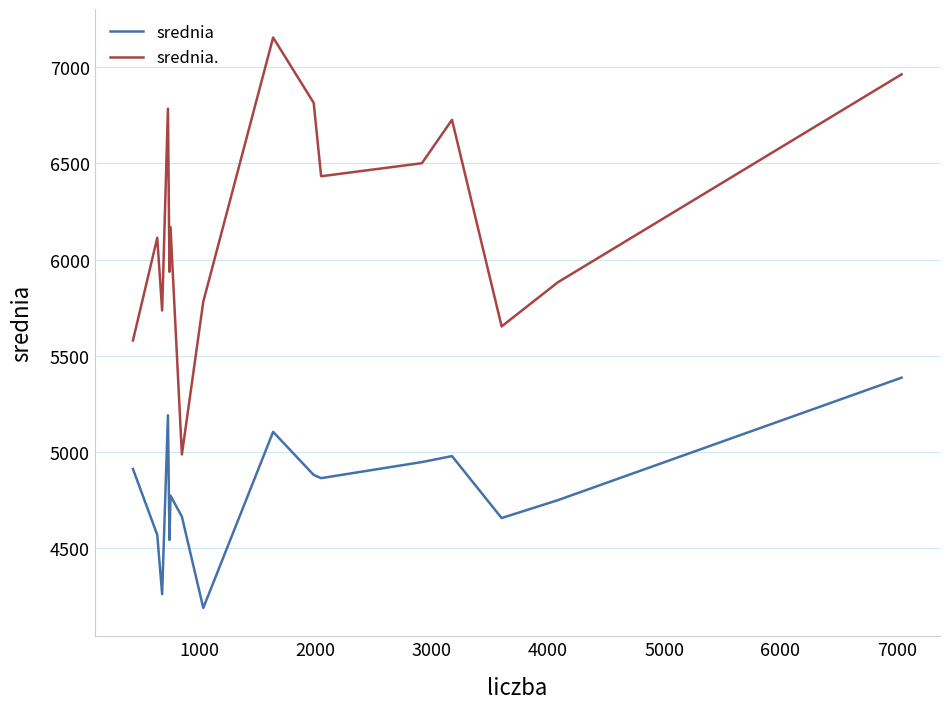

List the series in order of their peak value, lowest first.

srednia, srednia.